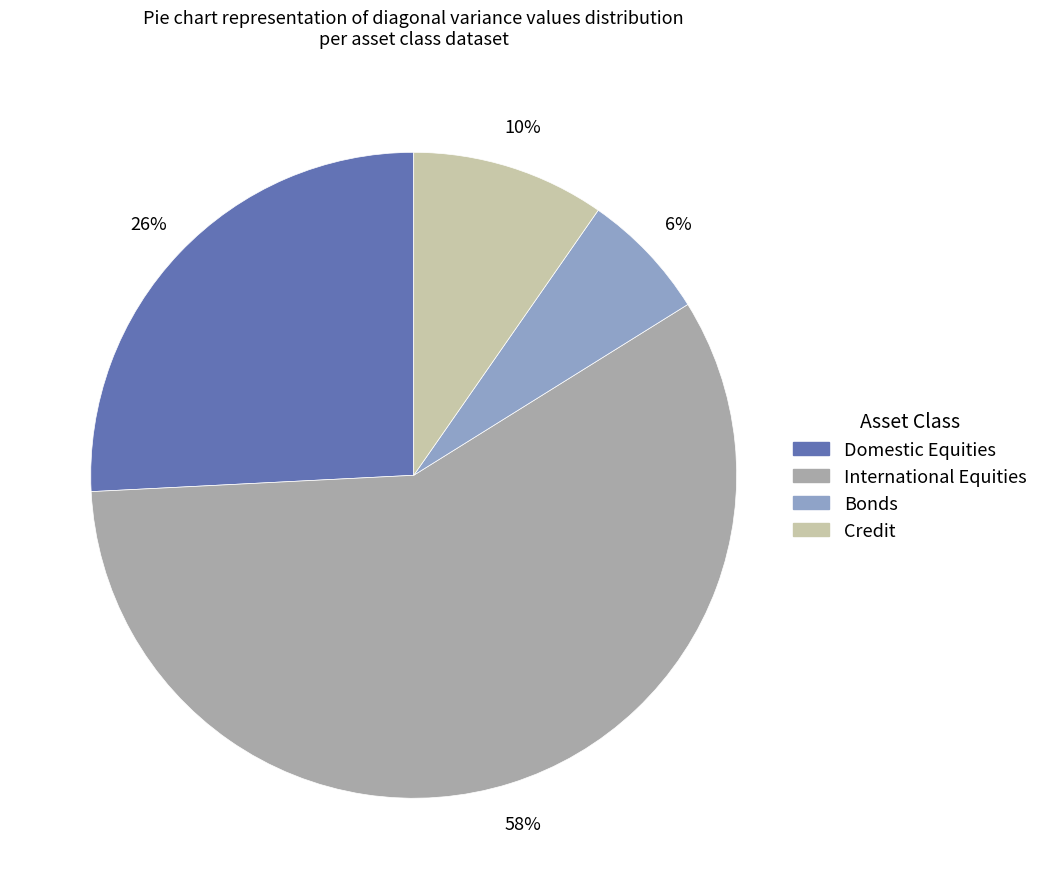

To the nearest percent, what portion does International Equities represent?

58%